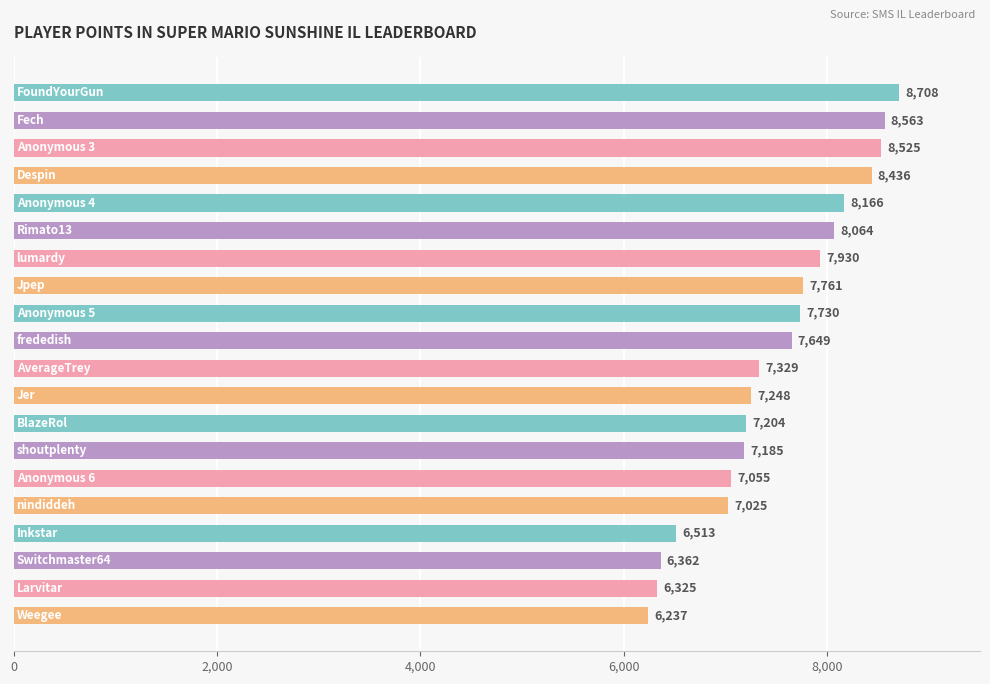

What is the difference between the maximum and minimum values?

2471